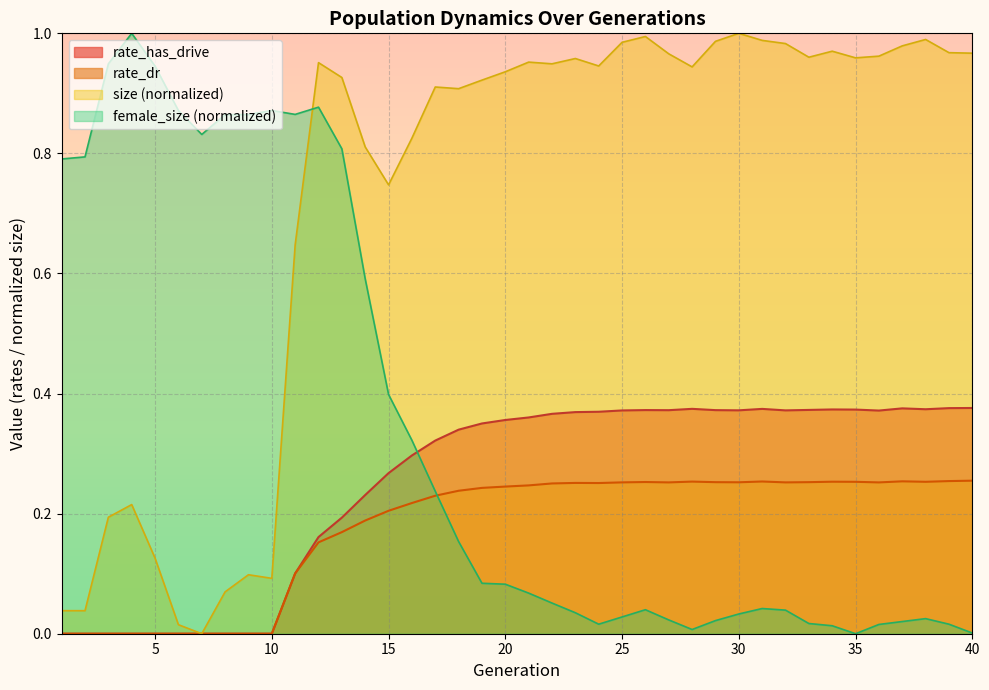

Rank the series by their maximum value, from lowest to highest.

rate_dr, rate_has_drive, size, female_size